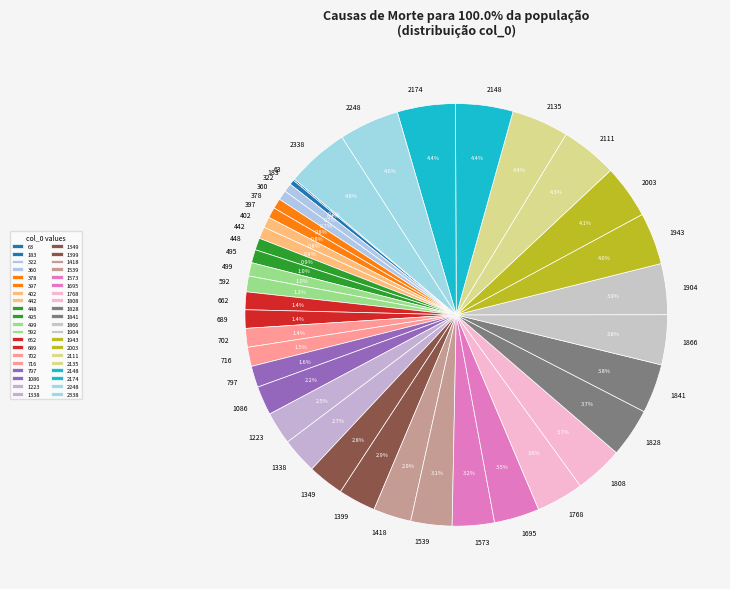

Is there any slice that represents more than half of the pie?

No